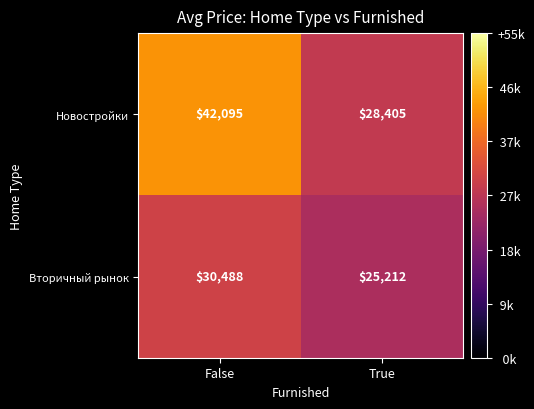

How many data points does each series have?

2